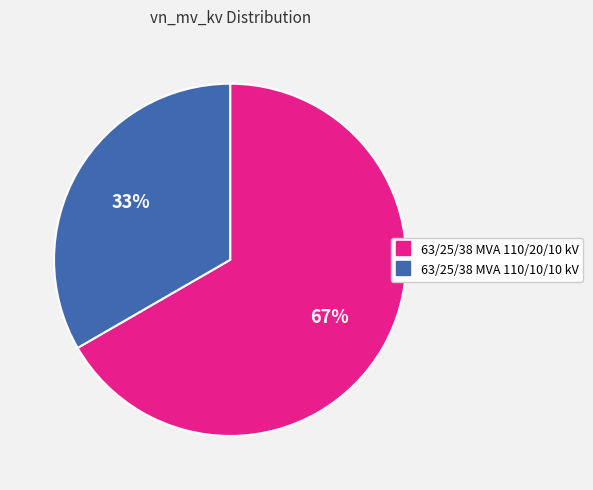

What is the ratio of the value at 63/25/38 MVA 110/10/10 kV to the value at 63/25/38 MVA 110/20/10 kV?

0.5